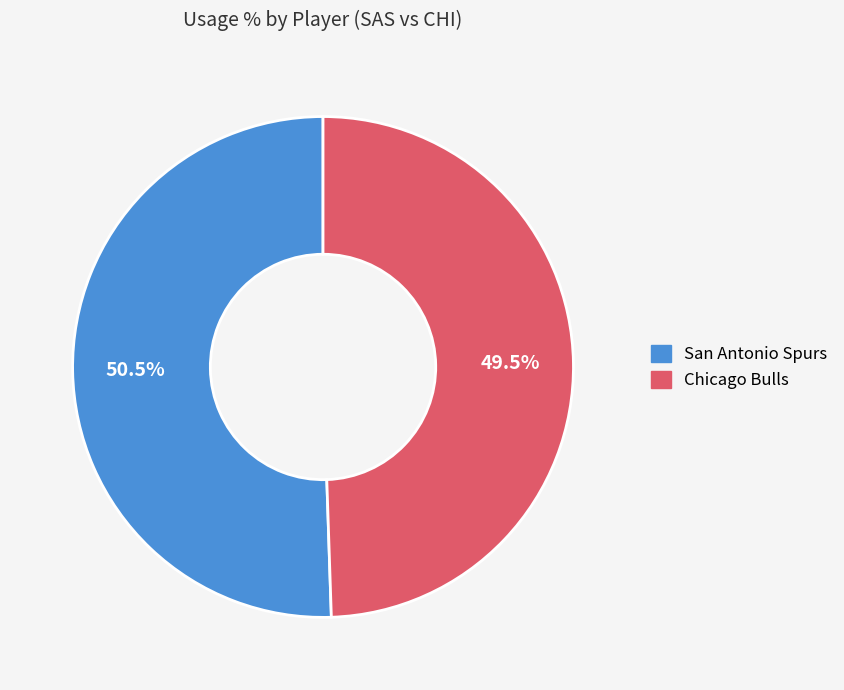

Is there a majority slice in this chart?

Yes